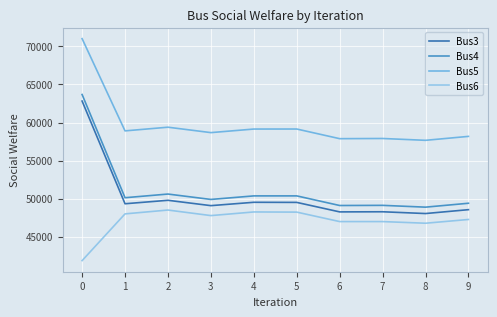

At how many categories does at least one series exceed 55191?

10